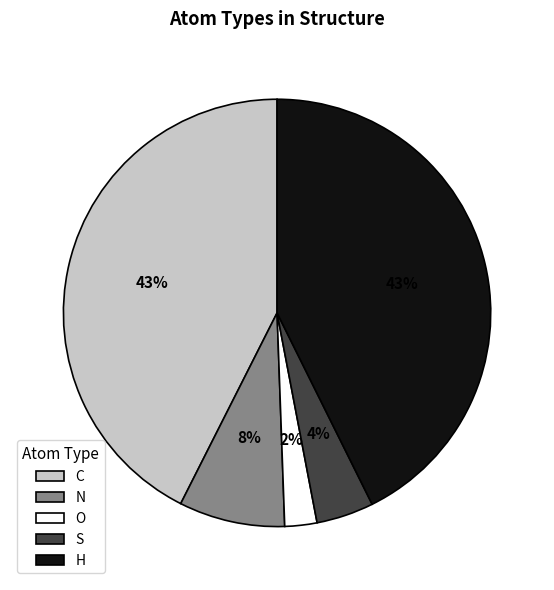

To the nearest percent, what is the difference between the S and N slice percentages?

4%